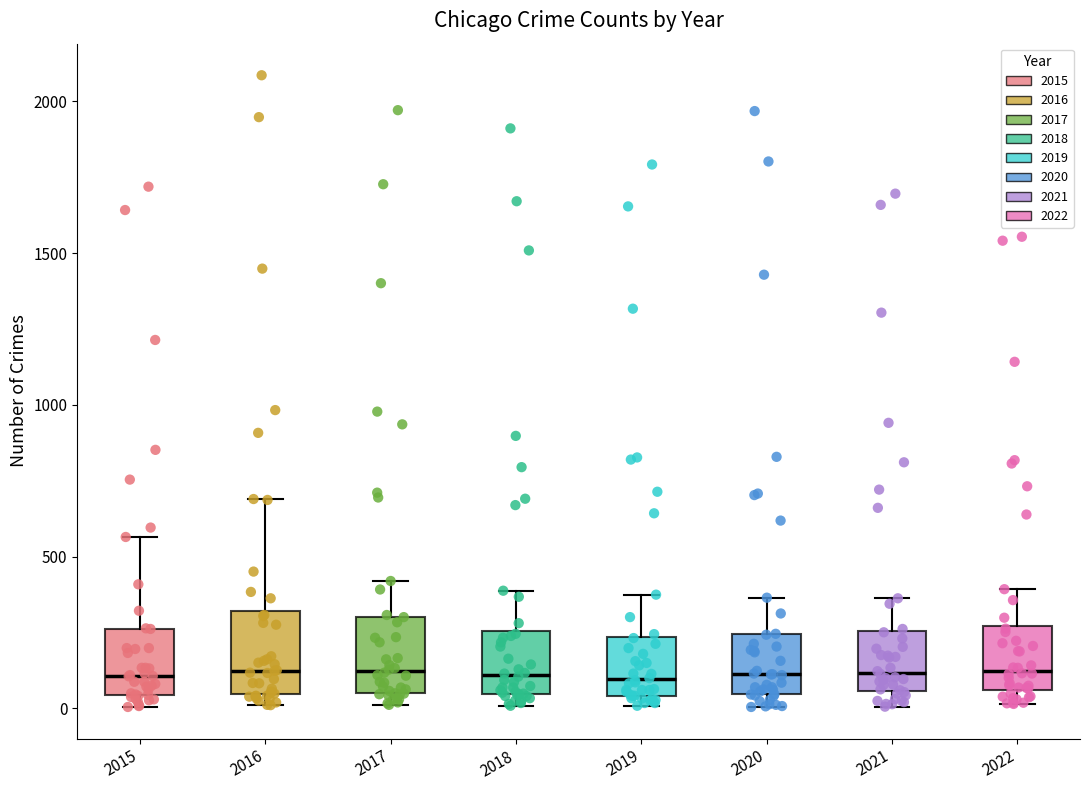

Where does the upper whisker of the box at x = 2016 end on the y-axis? The values are not printed on the chart, so give them approximately, as read against the axis.

700